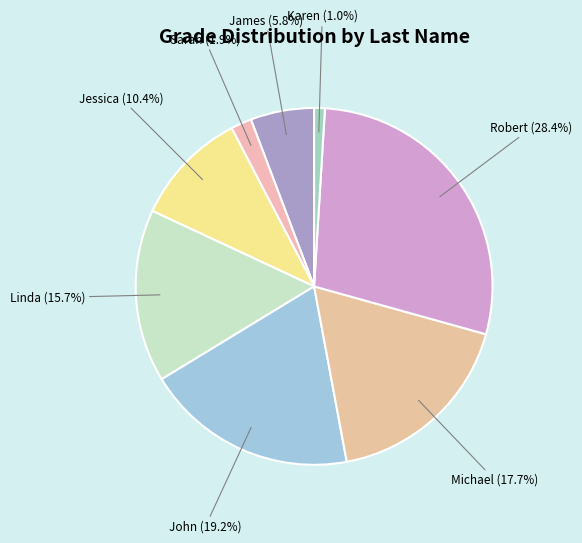

What is the smallest slice in the pie chart?

Karen